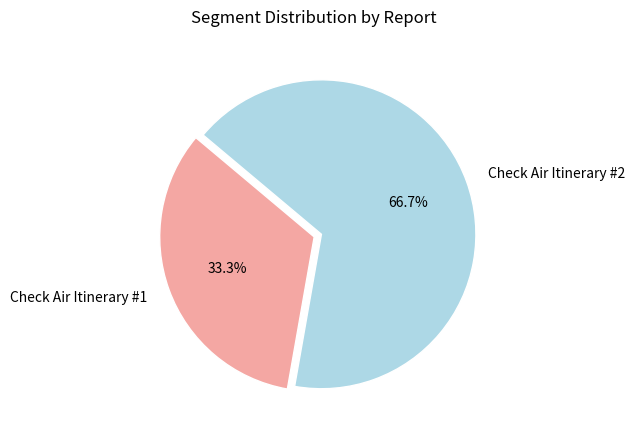

The Check Air Itinerary #2 slice represents 67% of the pie. True or false?

True